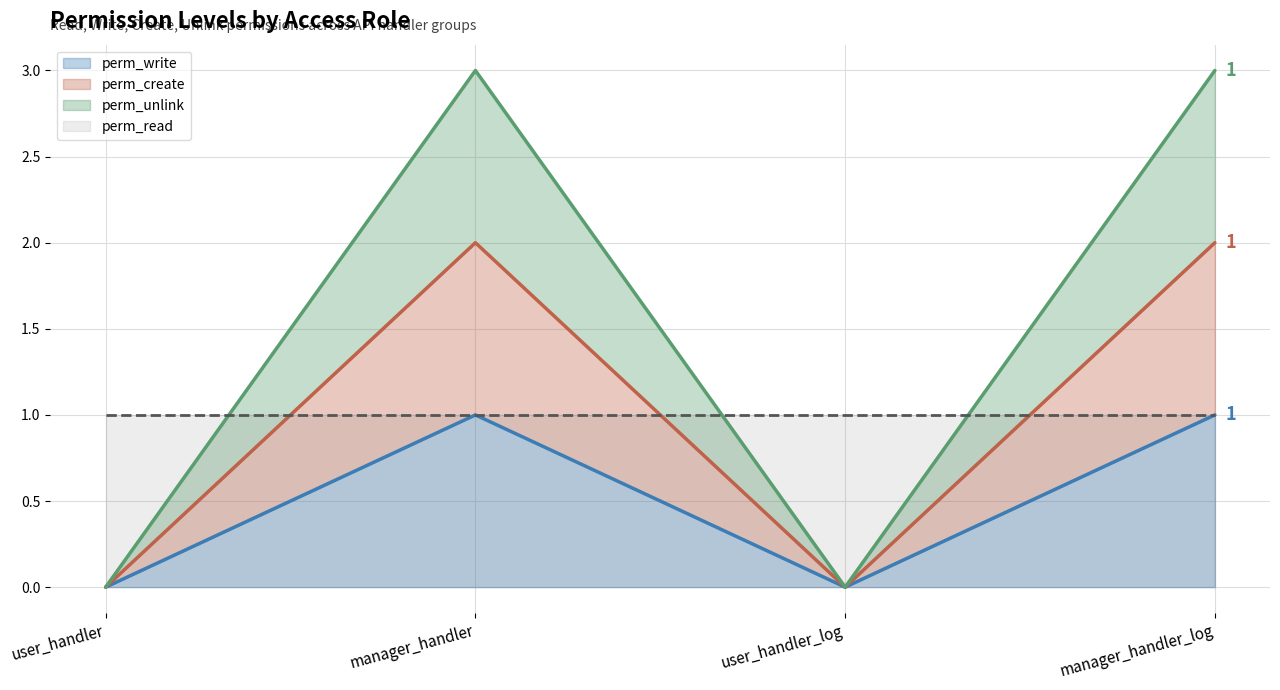

Count the perm_unlink values in the range 0 to 3.

4